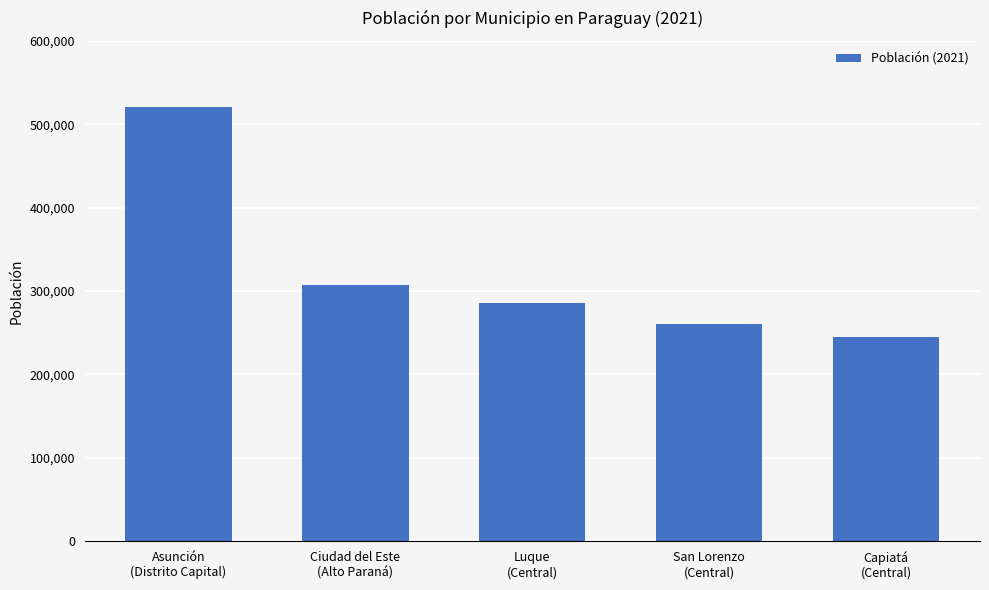

What is the label of the 4th bar from the right?

Ciudad del Este
(Alto Paraná)